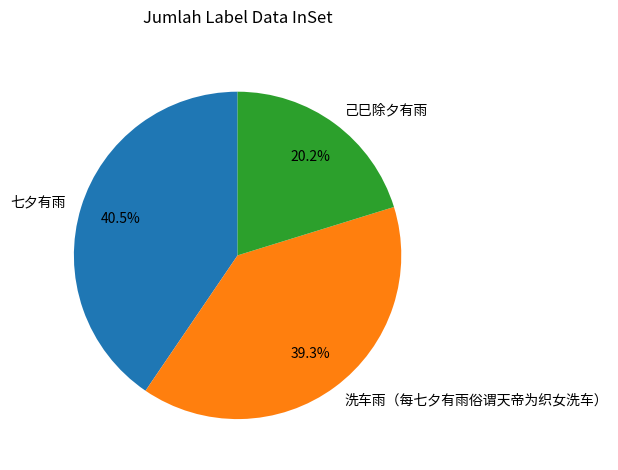

What is the ratio of the value at 己巳除夕有雨 to the value at 七夕有雨?

0.5